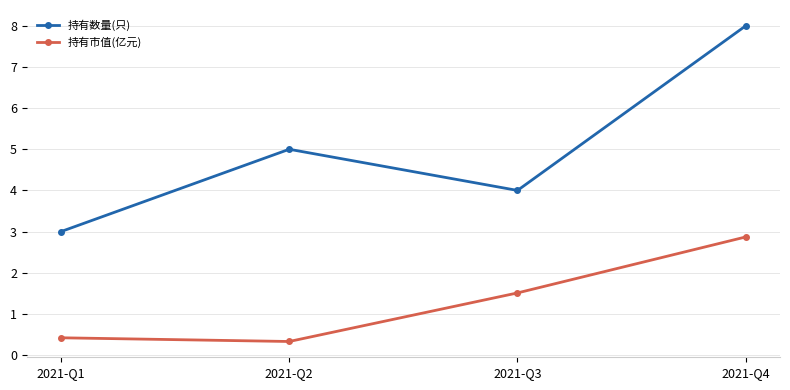

How many 持有市值(亿元) values are between 0 and 2?

3